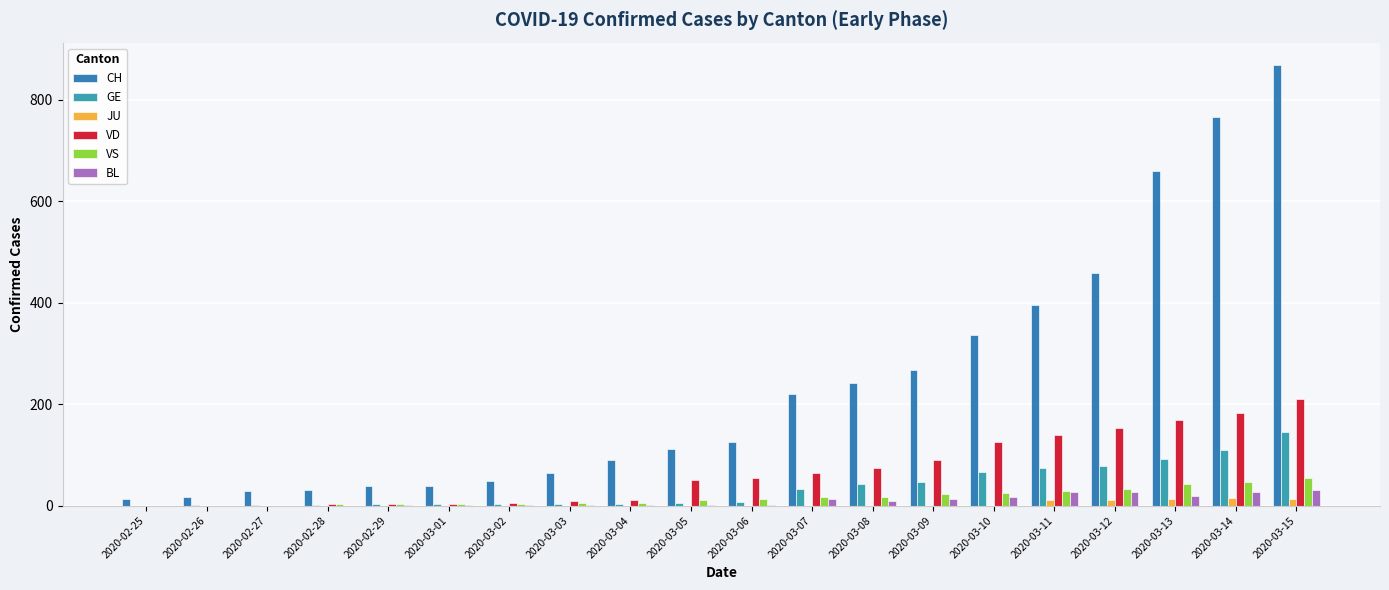

Is it true that CH equals 459 at 2020-03-12?

True